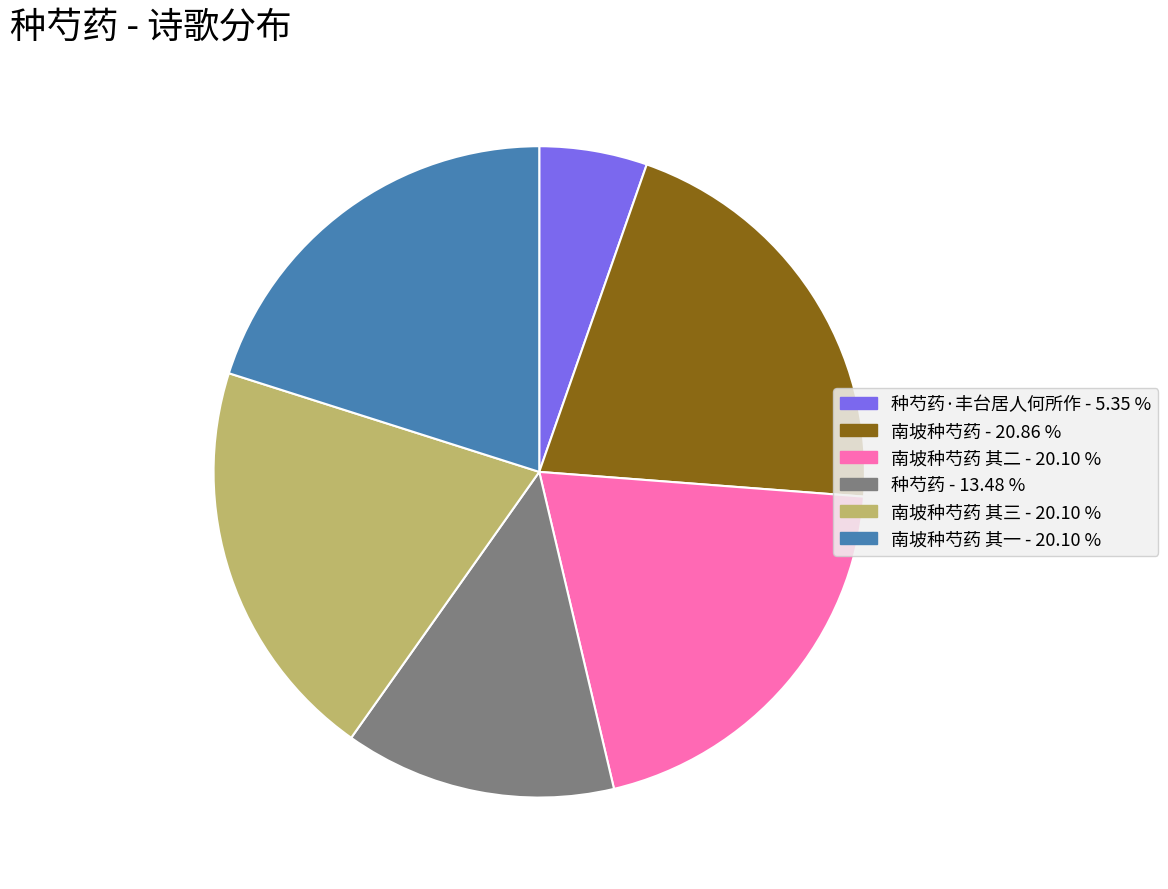

Is there a majority slice in this chart?

No